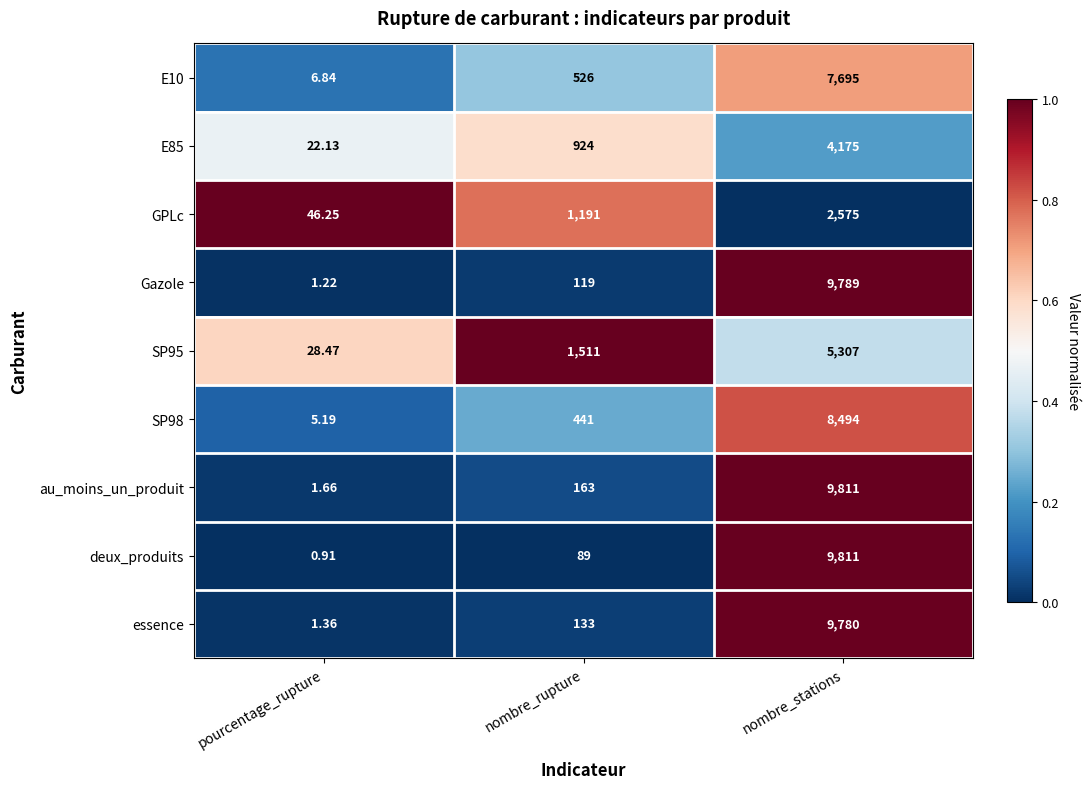

List the labels in order of E85 value, largest first.

nombre_stations, nombre_rupture, pourcentage_rupture